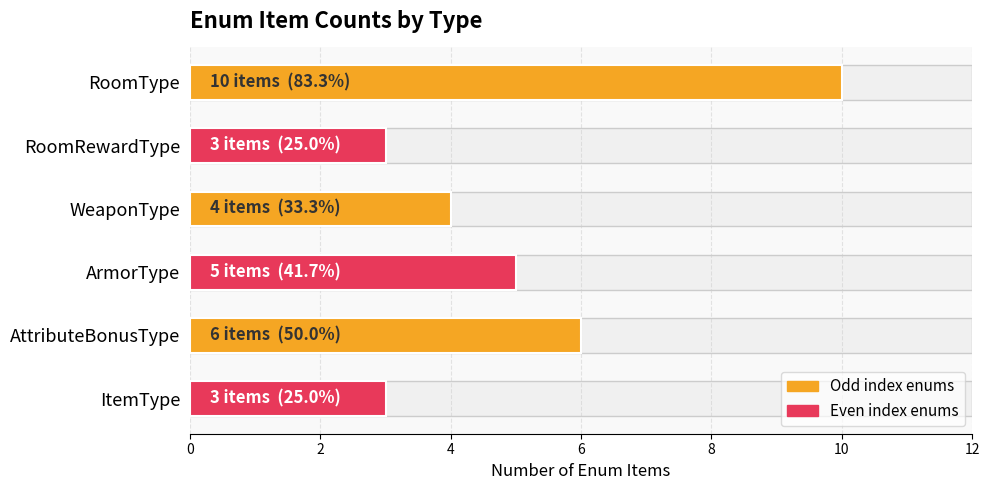

How many bars are there in total?

6